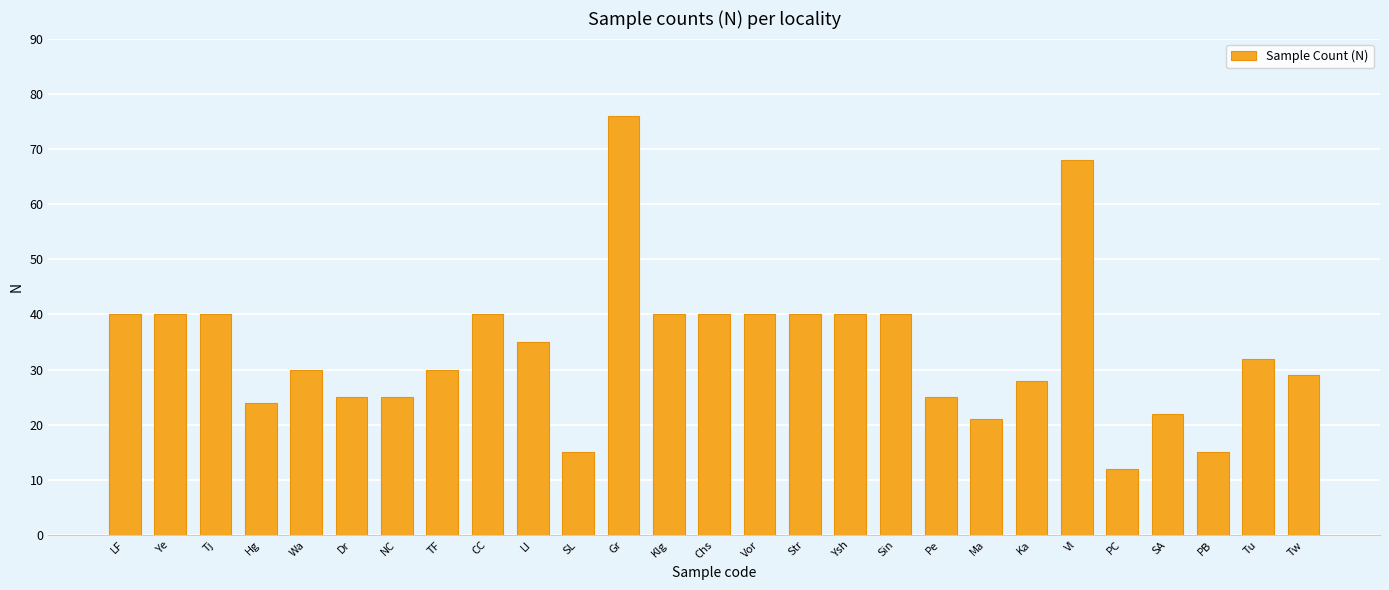

At which category does the chart reach its minimum across all series?

PC